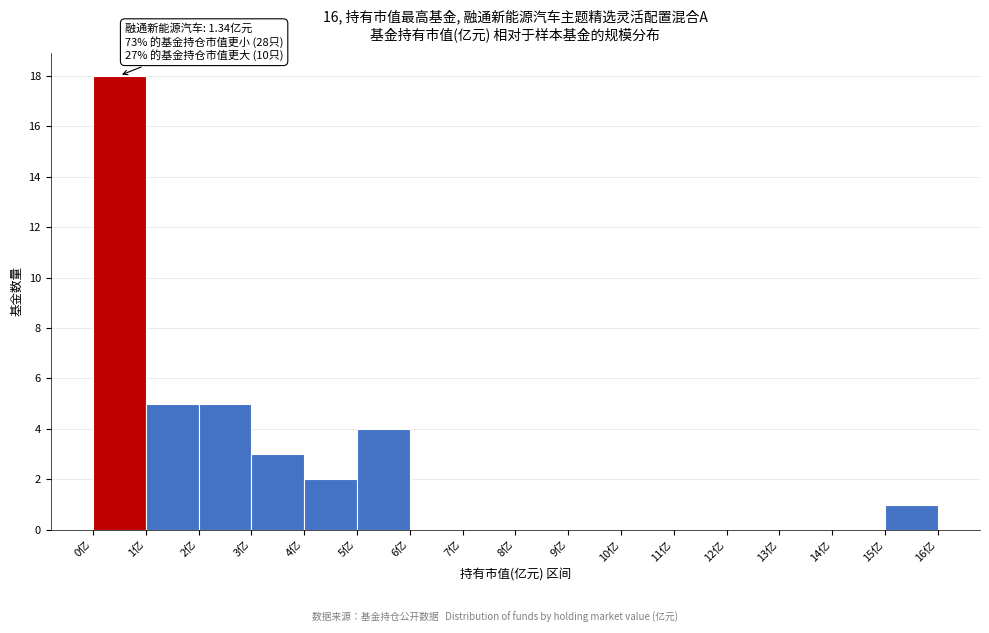

Over which range of the x-axis is the bar tallest?

0 to 1